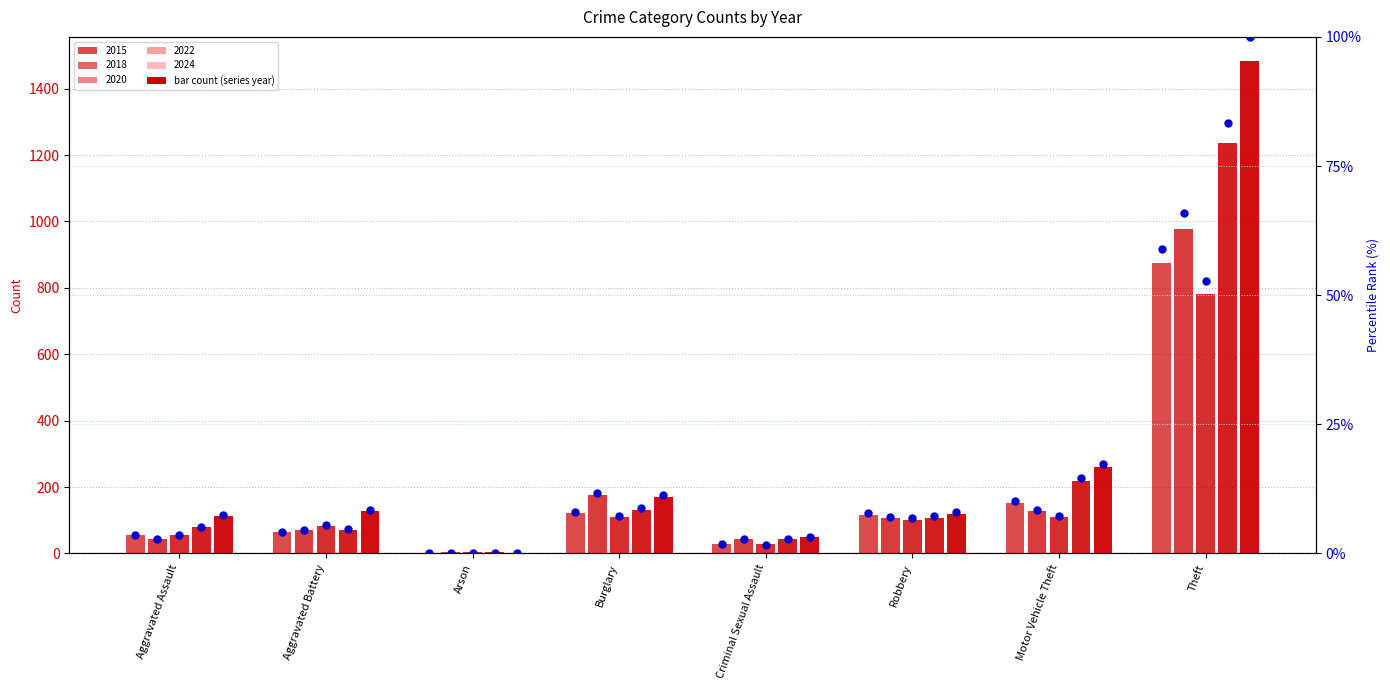

Which series has the widest spread of Y values?

2024